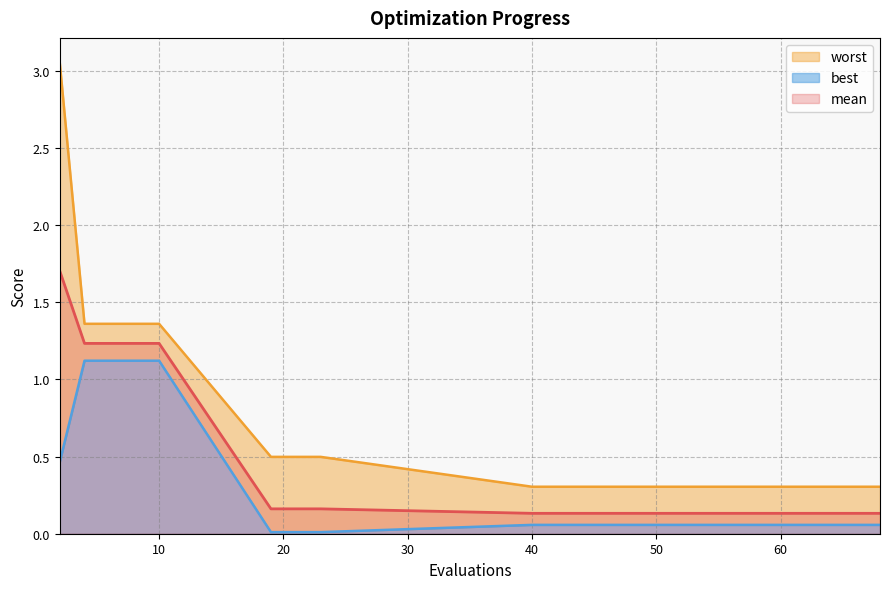

Which series changed the most between 19 and 21?

mean